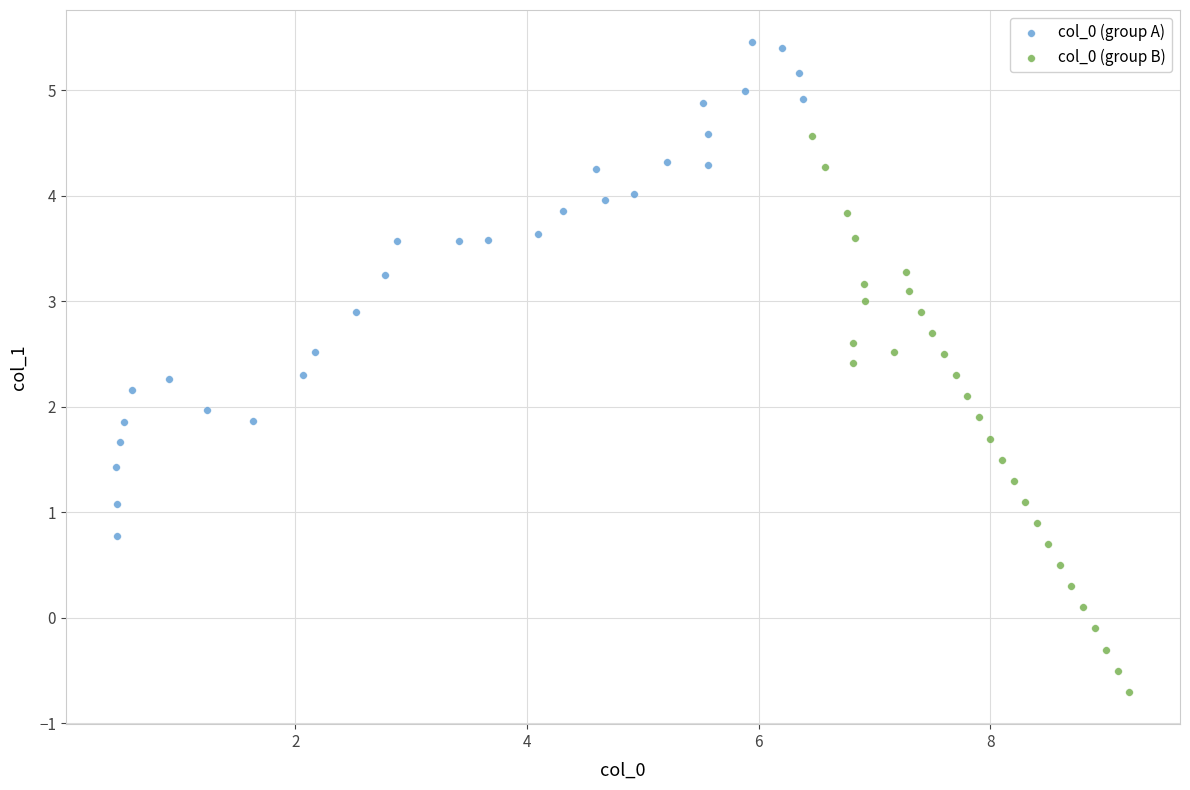

Which series reaches the minimum Y coordinate?

col_0 (group B)